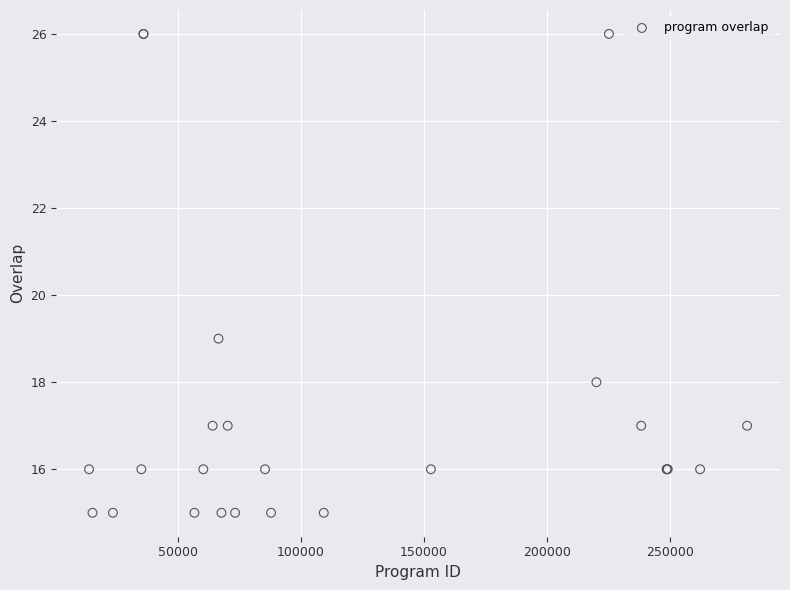

What Y value in the scatter plot is closest to 20?

19